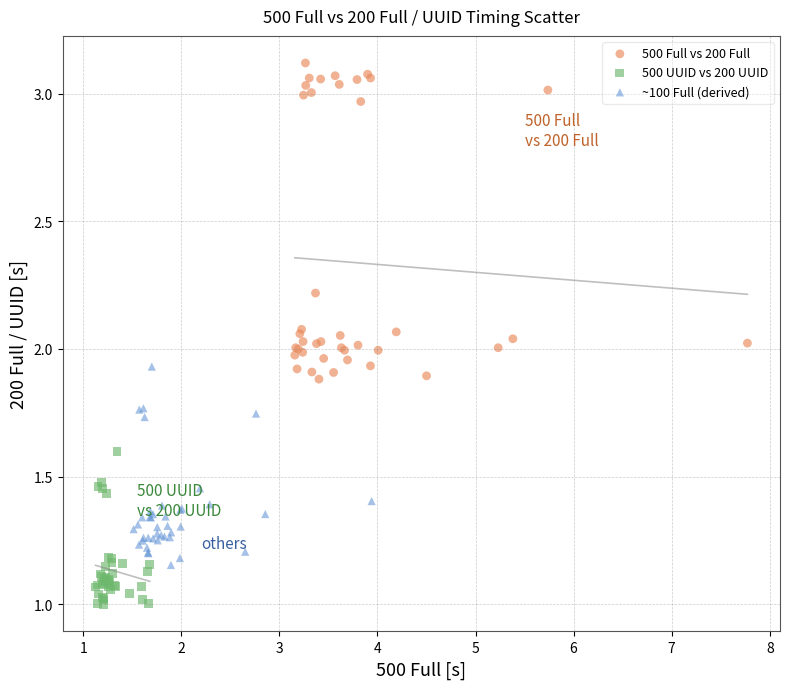

Which series has the widest spread of Y values?

500 Full vs 200 Full